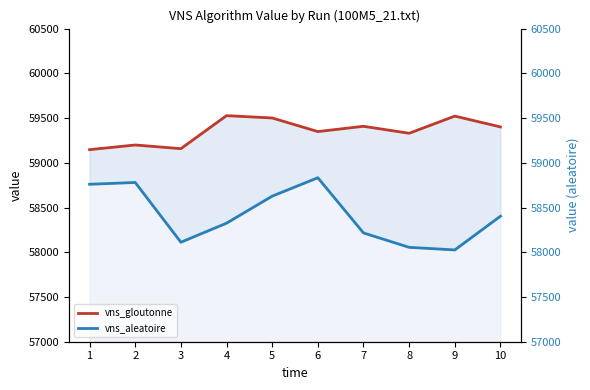

The value of vns_aleatoire at 1 is 77849. True or false?

False